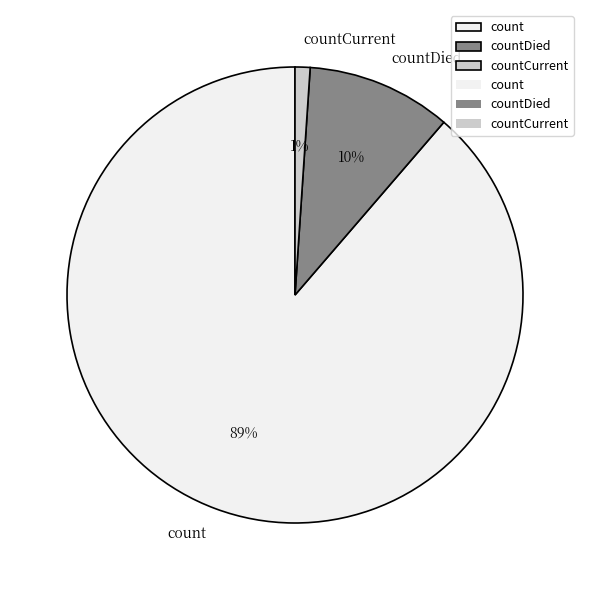

Which category accounts for the majority?

count